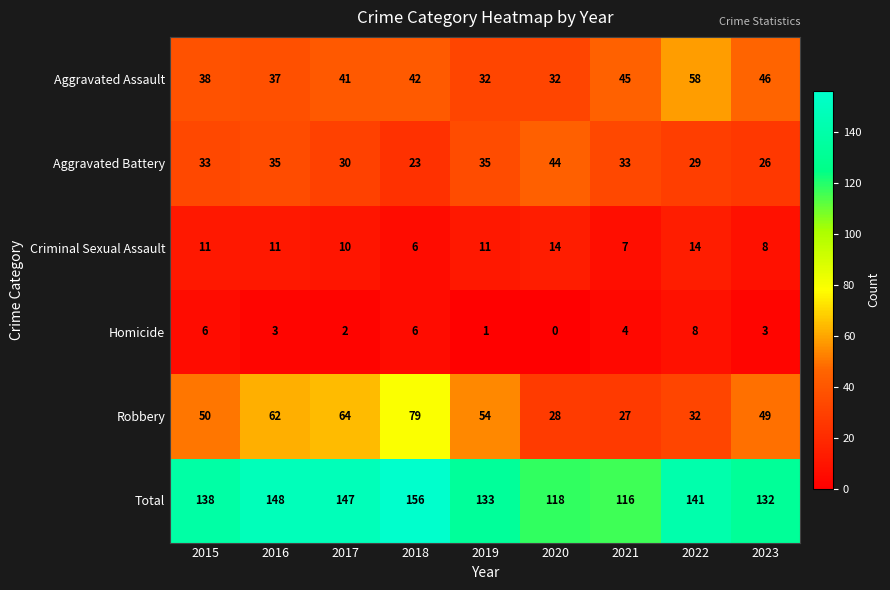

What is the difference between the Criminal Sexual Assault values at 2020 and 2023?

6